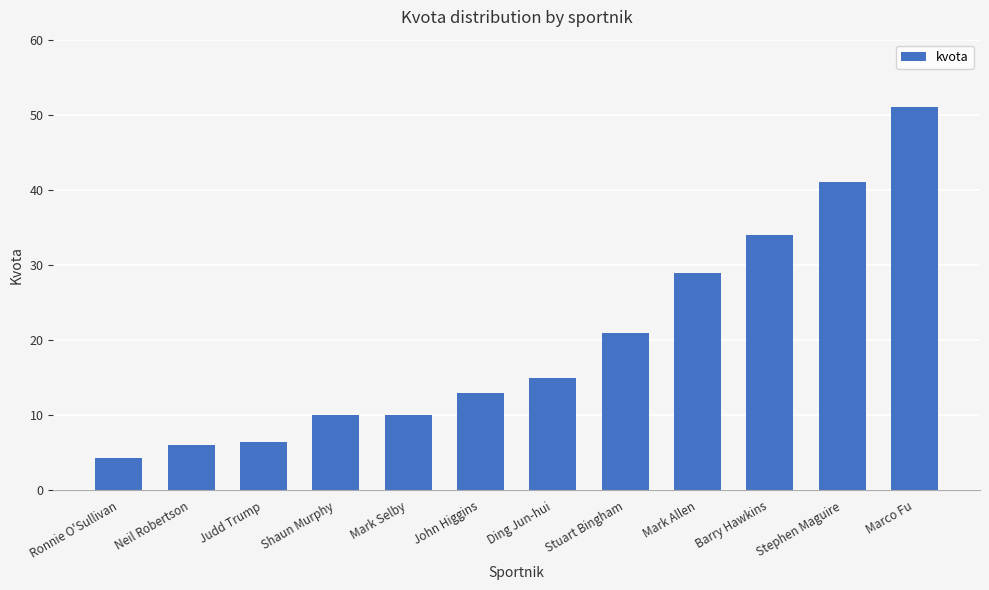

What is the minimum value shown in the chart?

4.3